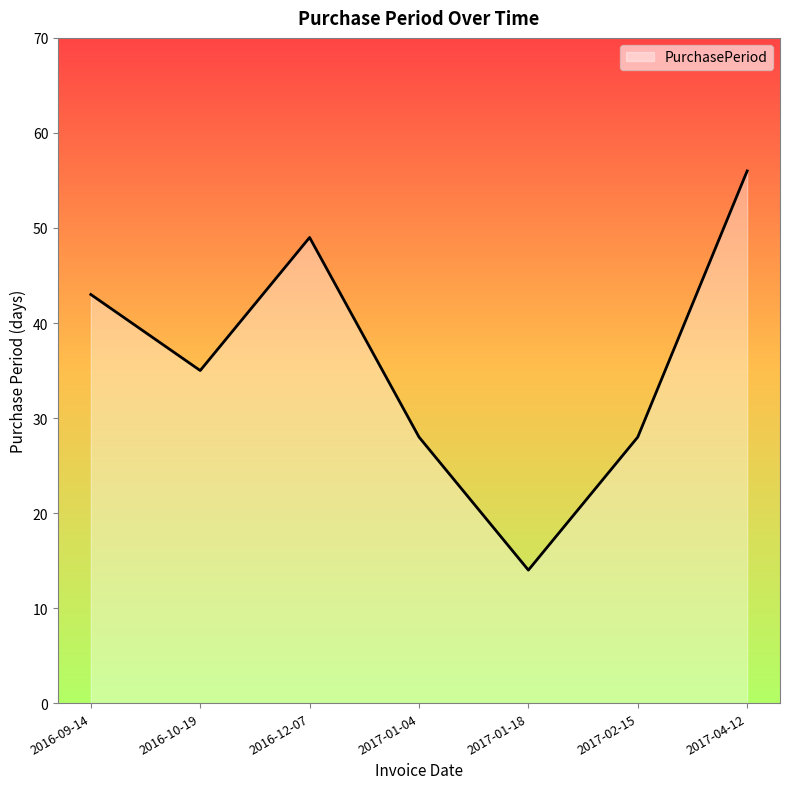

What position from the left is 2016-12-07?

3